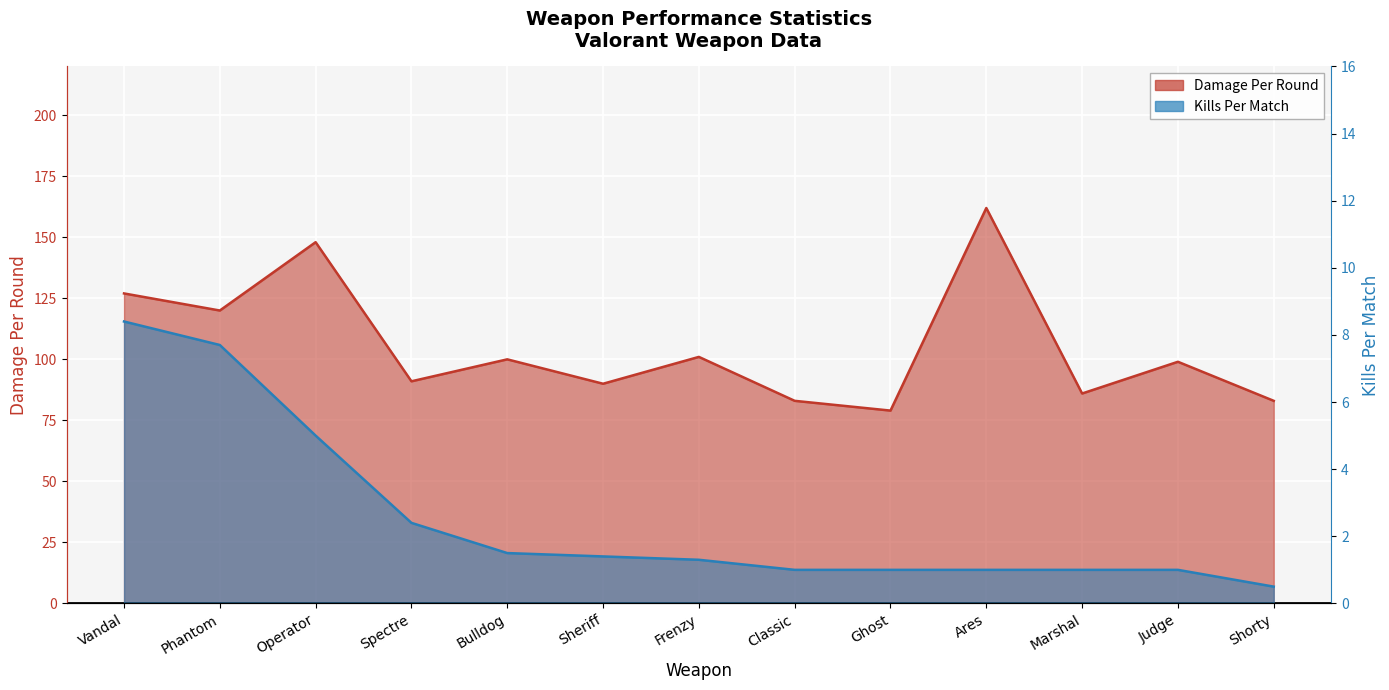

The value of Damage Per Round at Ares is 215.5. True or false?

False